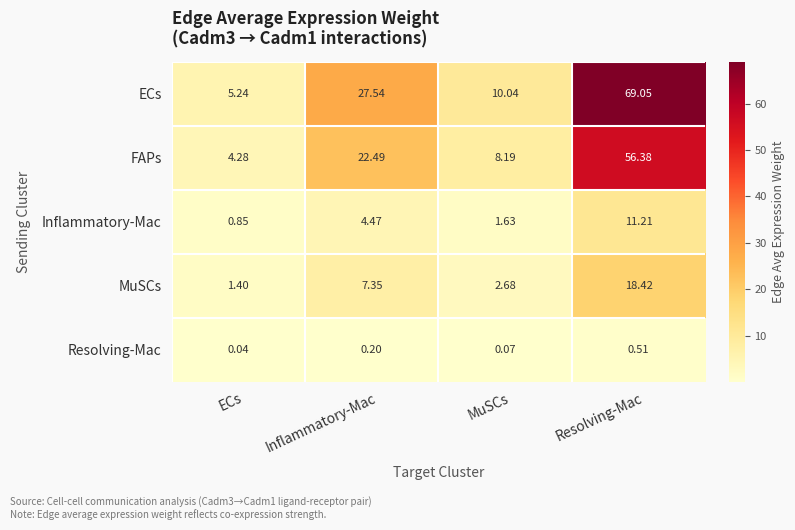

Which series has the largest range (max minus min)?

ECs